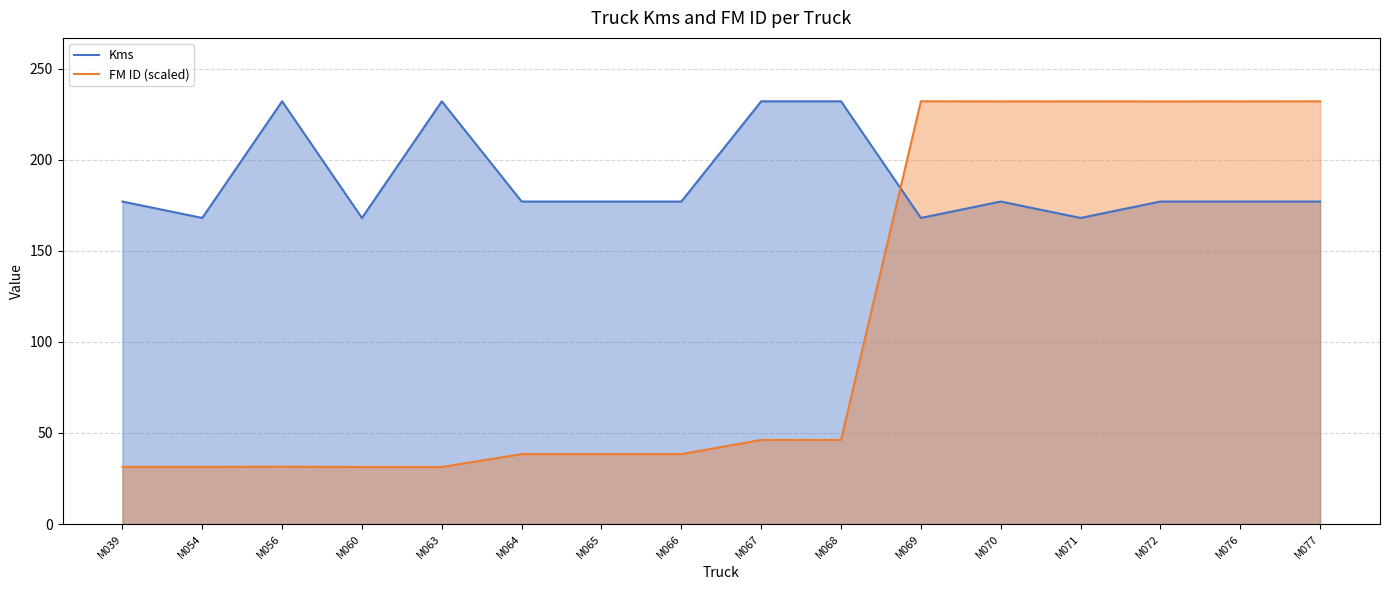

Count the Kms_line values in the range 177 to 232.

12